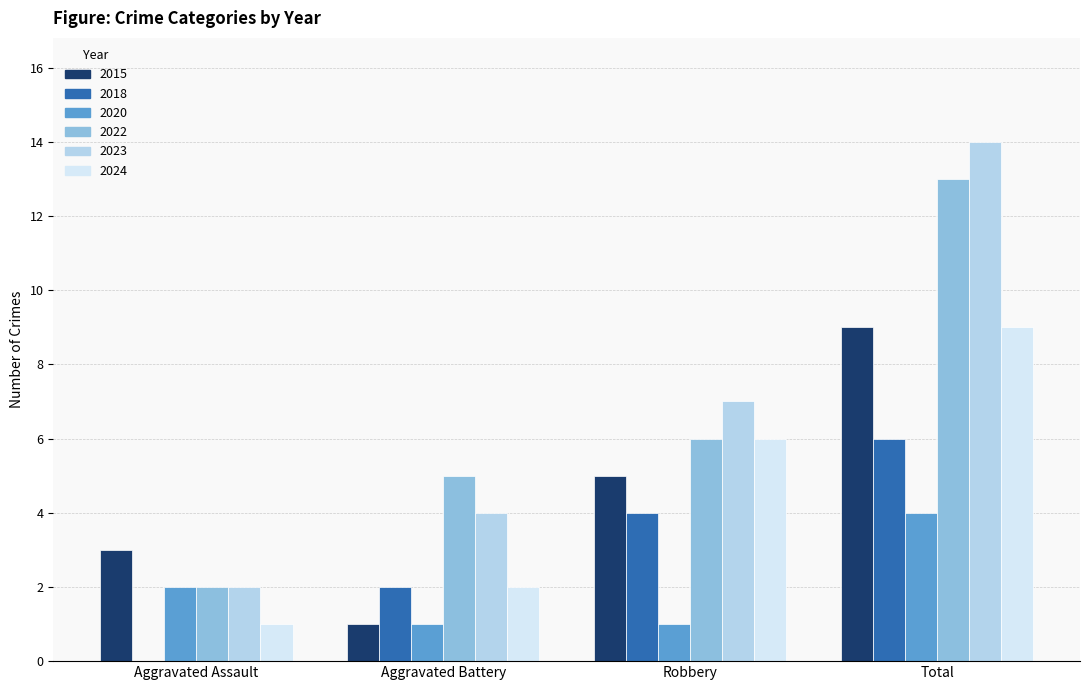

Count the number of data series in this chart.

6